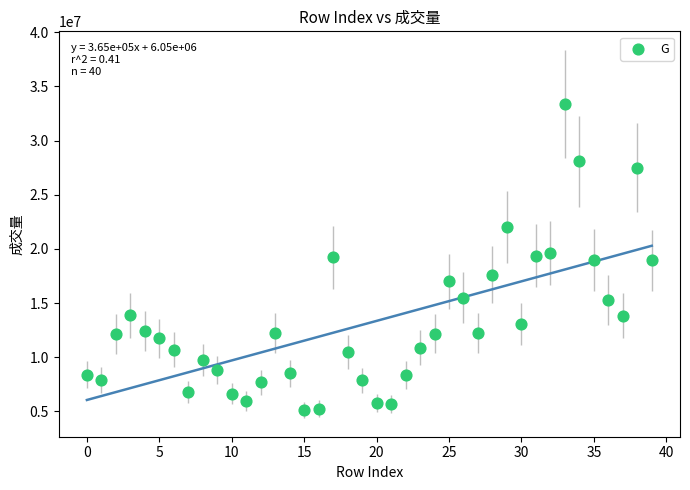

What is the range of Y values (max minus min)?

28261220